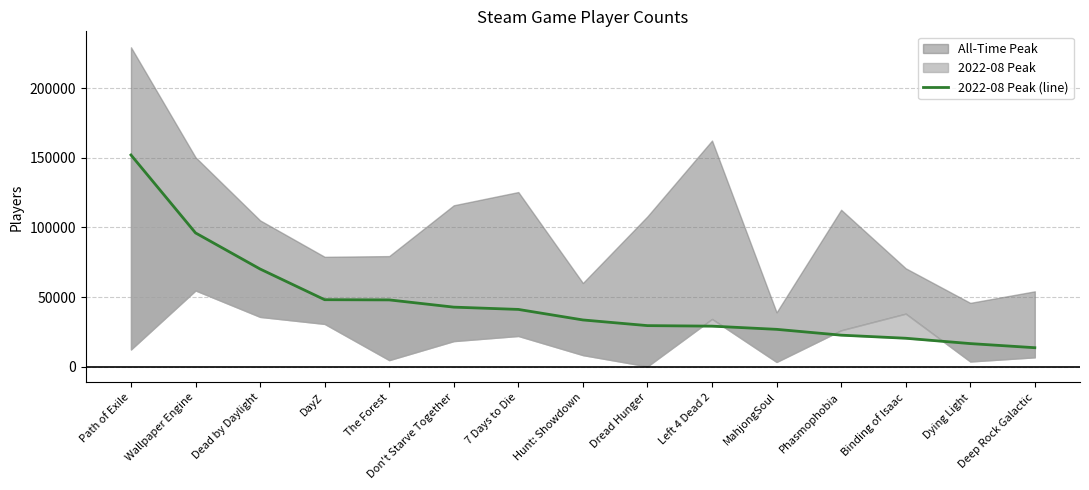

What is the sum of all values?

691169